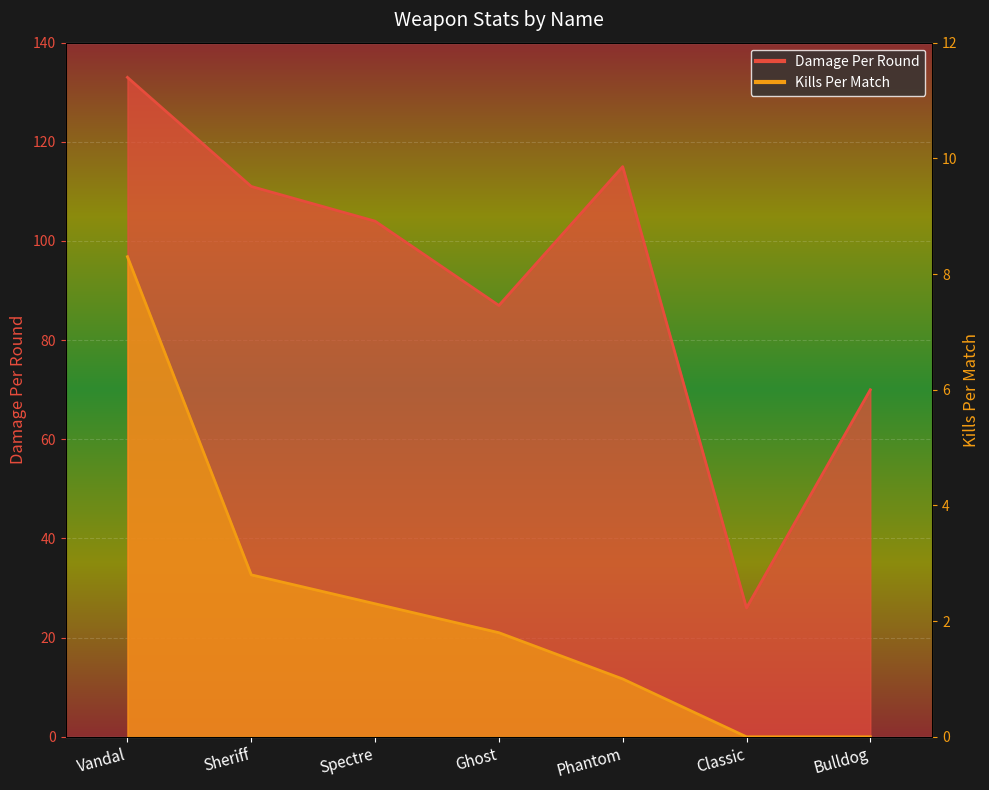

Reading left to right, what are all the values shown in this chart?

Damage Per Round: 133.0	111.0	104.0	87.0	115.0	26.0	70.0
Kills Per Match: 8.3	2.8	2.3	1.8	1.0	0.0	0.0